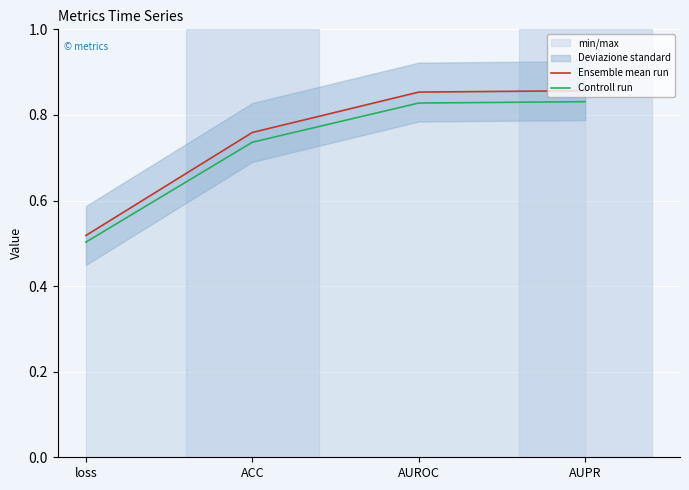

Where is Controll run nearest to the value 0?

loss